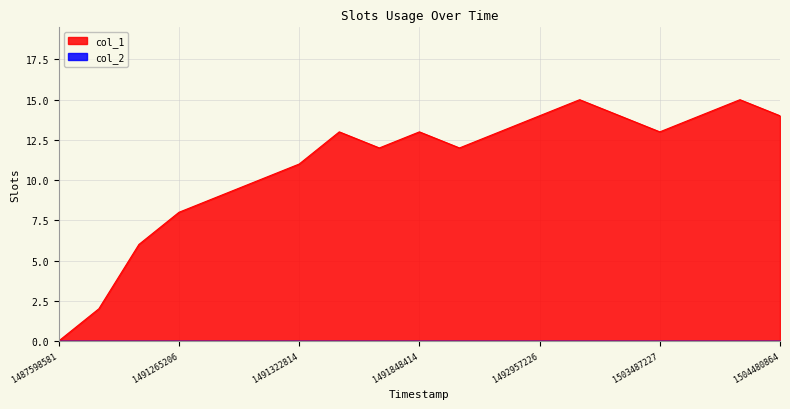

What is the value of the 15th point from the left?

14